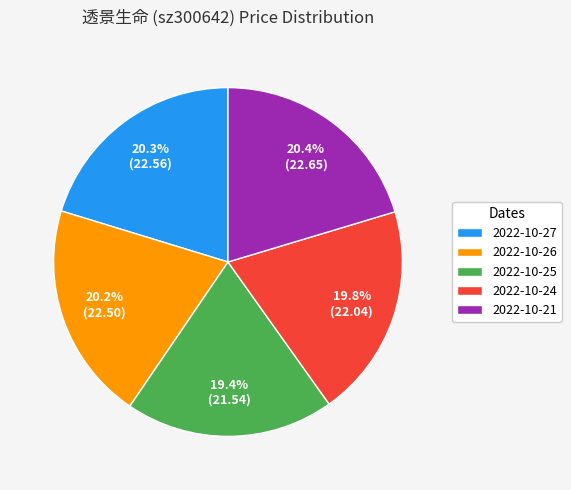

How many slices are in this pie chart?

5